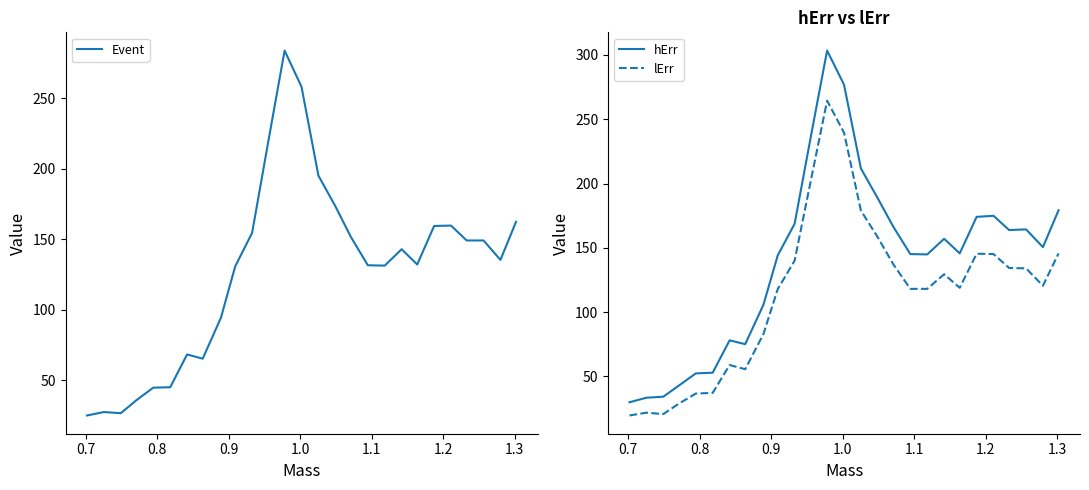

How many lines are shown in the chart?

3